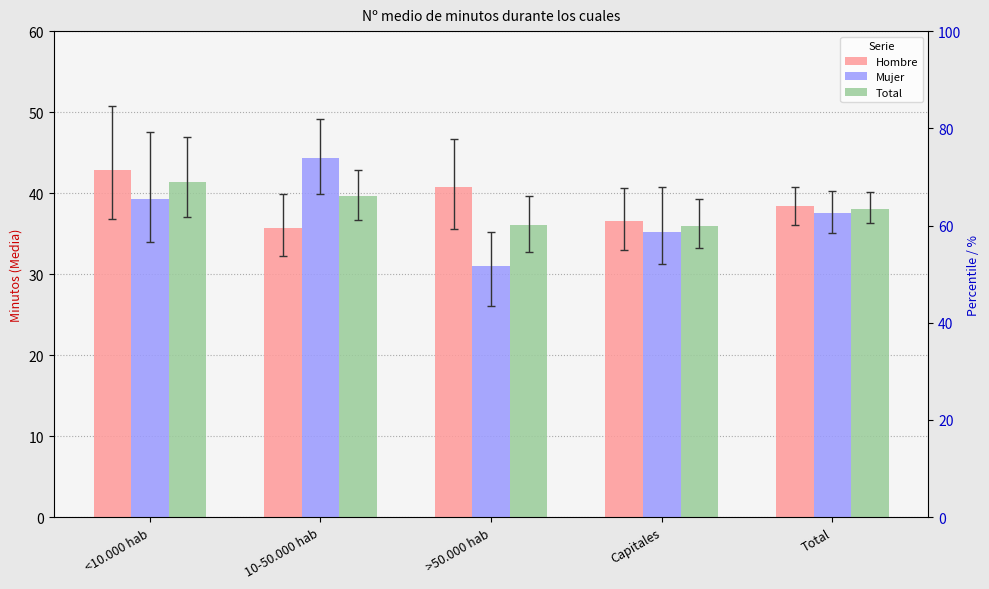

What is the spread (max minus min) of values at 10-50.000 hab?

8.6